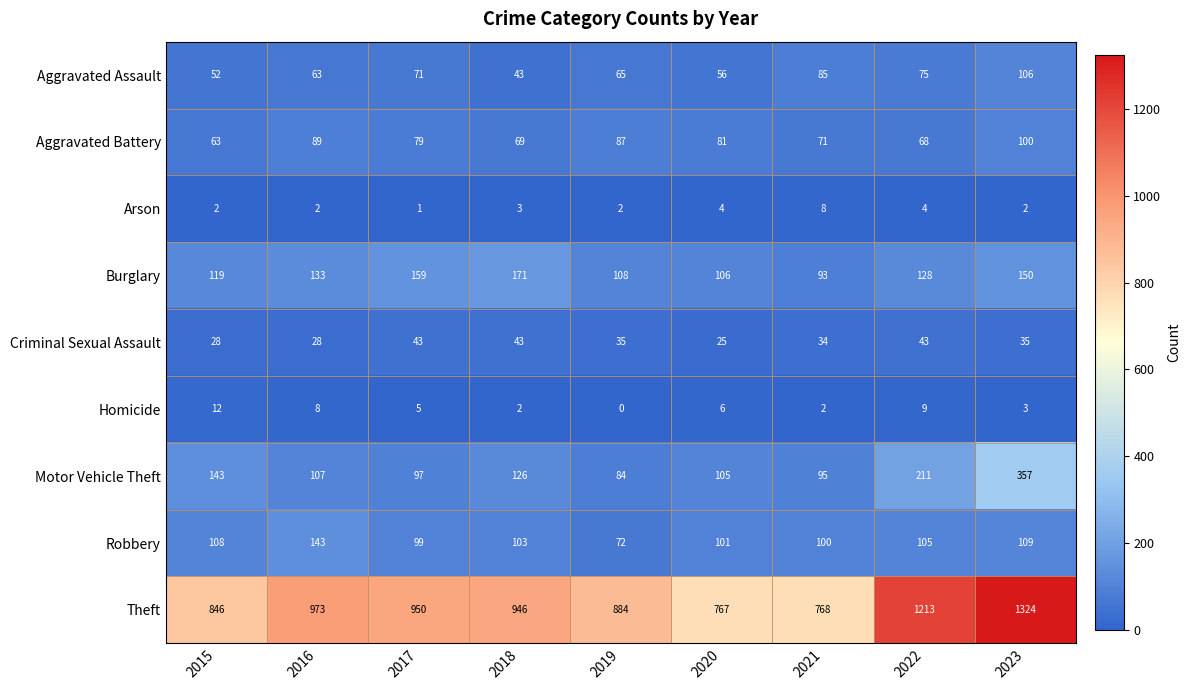

What is the minimum value for Robbery?

72